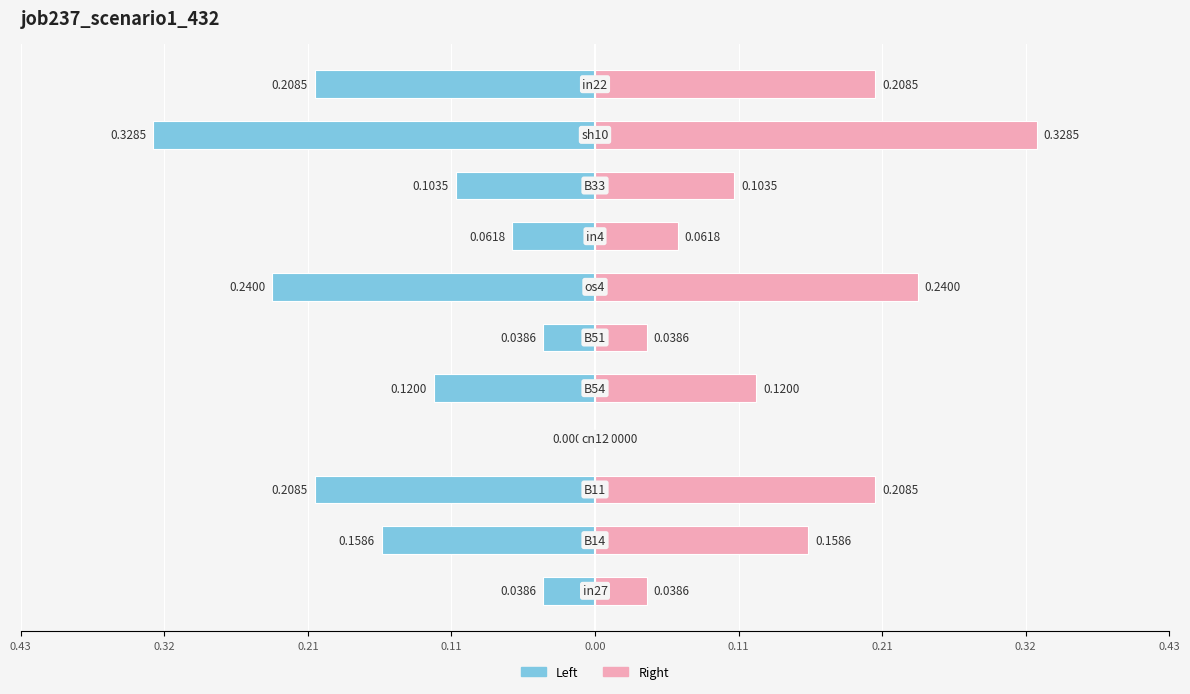

What is the maximum value shown in the chart?

0.3